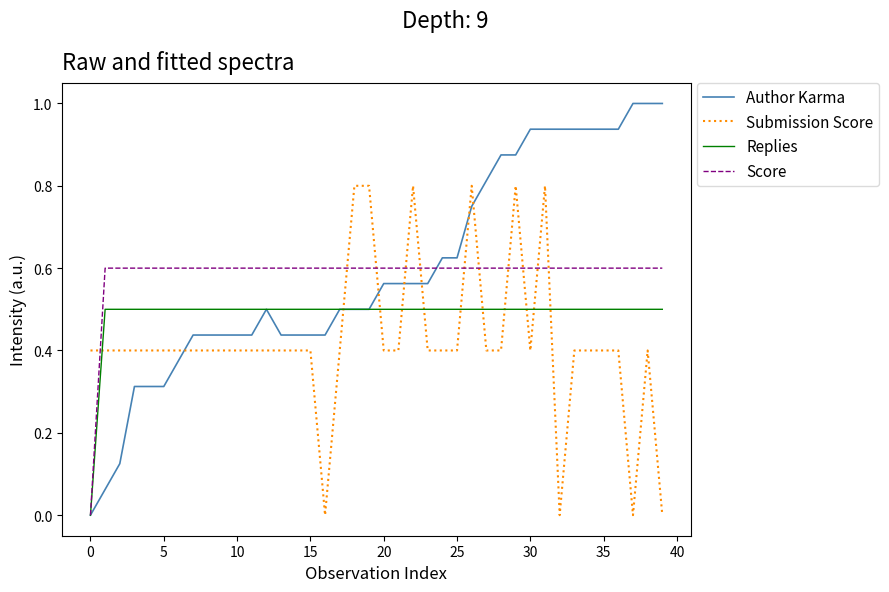

Rank the series by their maximum value, from lowest to highest.

Replies, Score, Submission Score, Author Karma